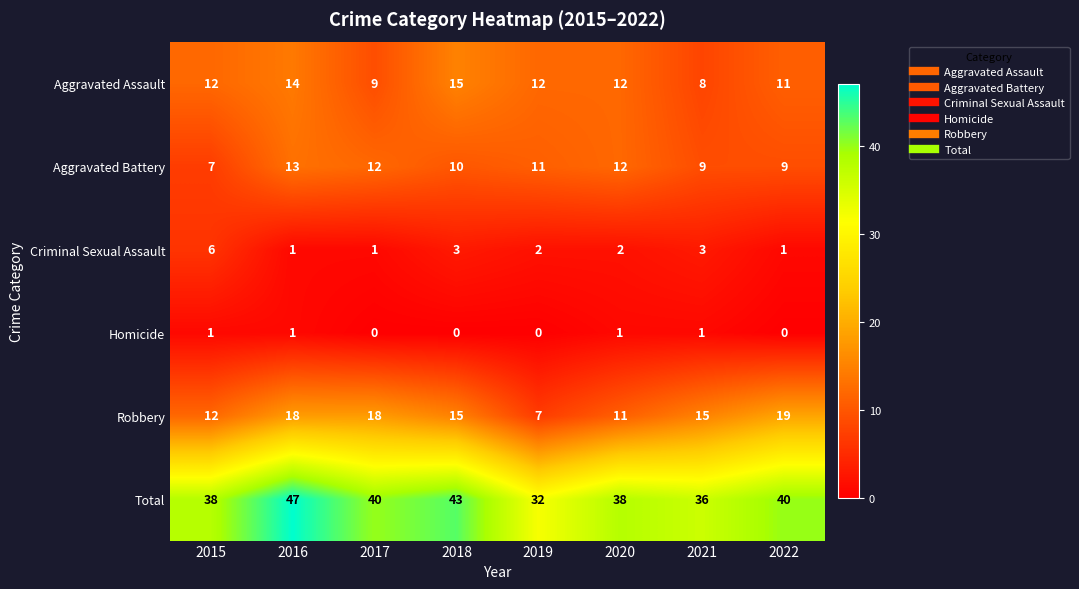

True or false: Aggravated Assault has a value of 11 at 2022.

True